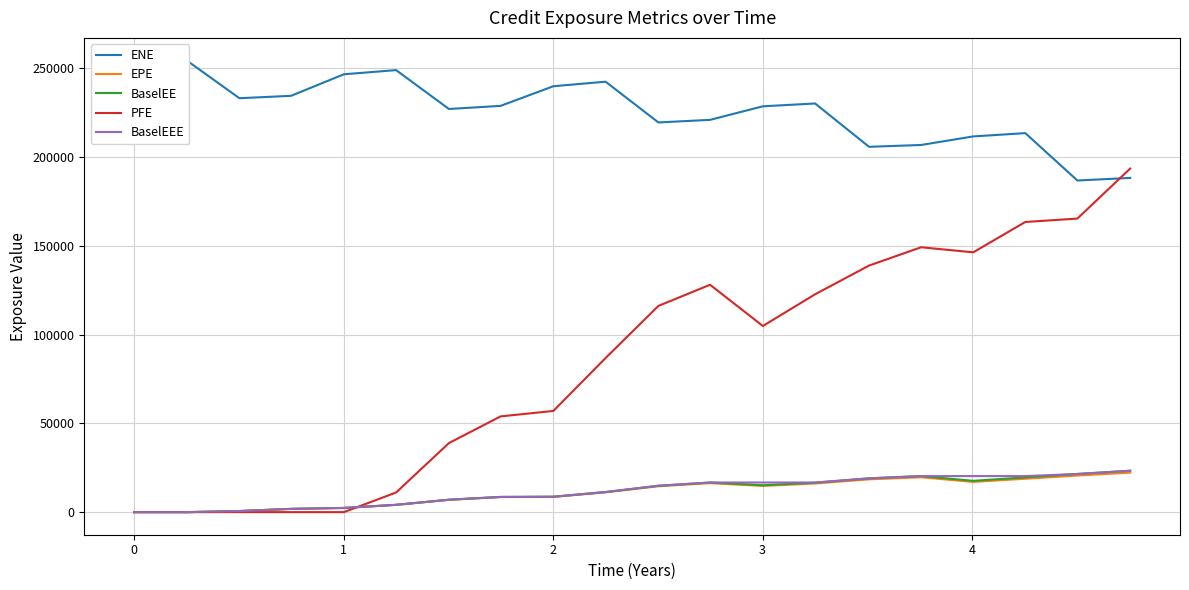

What is the maximum value for BaselEE?

23323.3